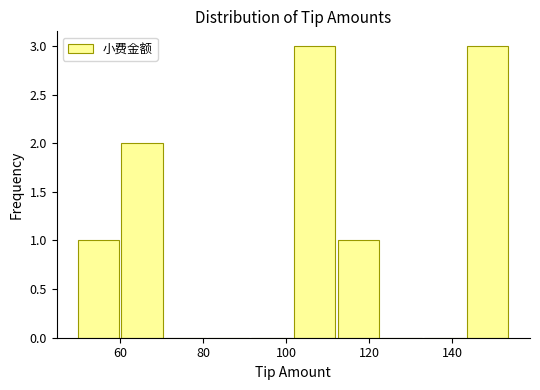

Reading left to right, transcribe this chart: for each bar, give the range it covers on the x-axis and its height. Neither the bar edges nor the heights are printed on the chart, so give them approximately, as read against the axes.

50.0 to 60.4: 1
60.4 to 70.8: 2
70.8 to 81.2: 0
81.2 to 91.6: 0
91.6 to 102.0: 0
102.0 to 112.4: 3
112.4 to 122.8: 1
122.8 to 133.2: 0
133.2 to 143.6: 0
143.6 to 154.0: 3